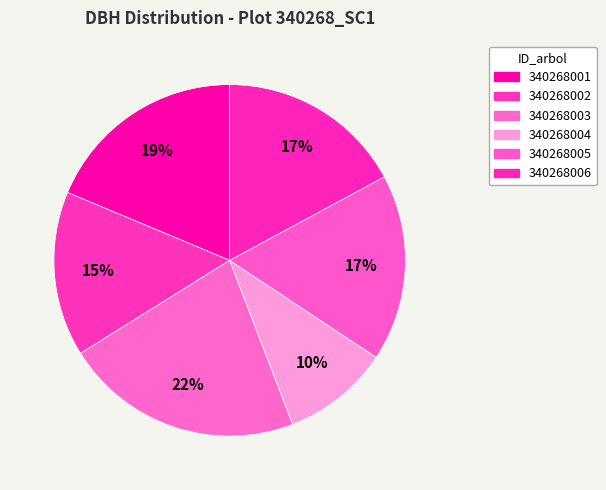

How many segments does this pie chart have?

6